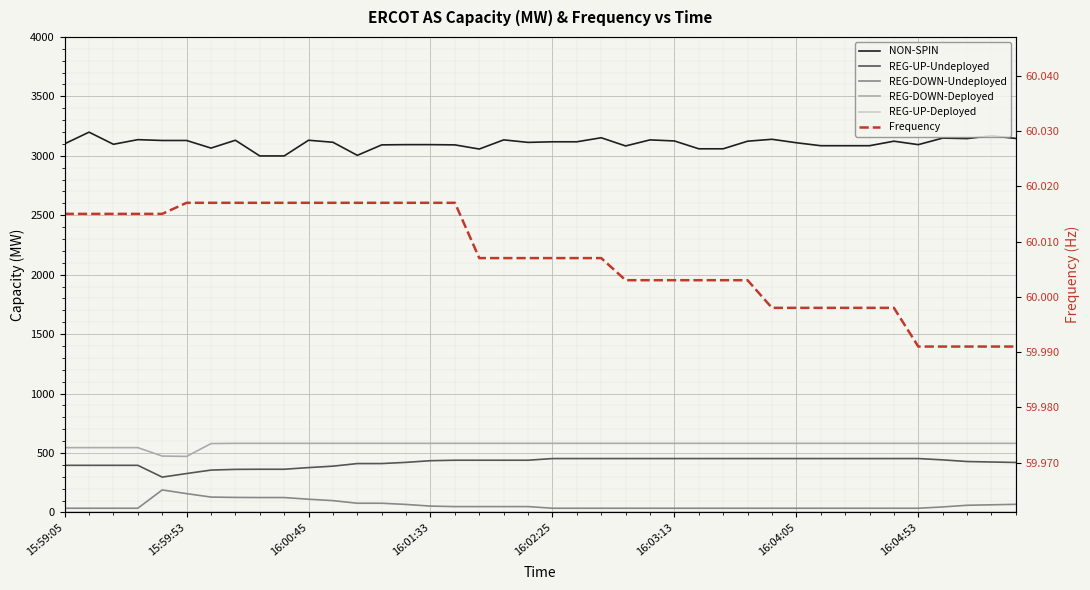

True or false: REG-DOWN-Deployed and REG-UP-Deployed intersect in this chart.

False